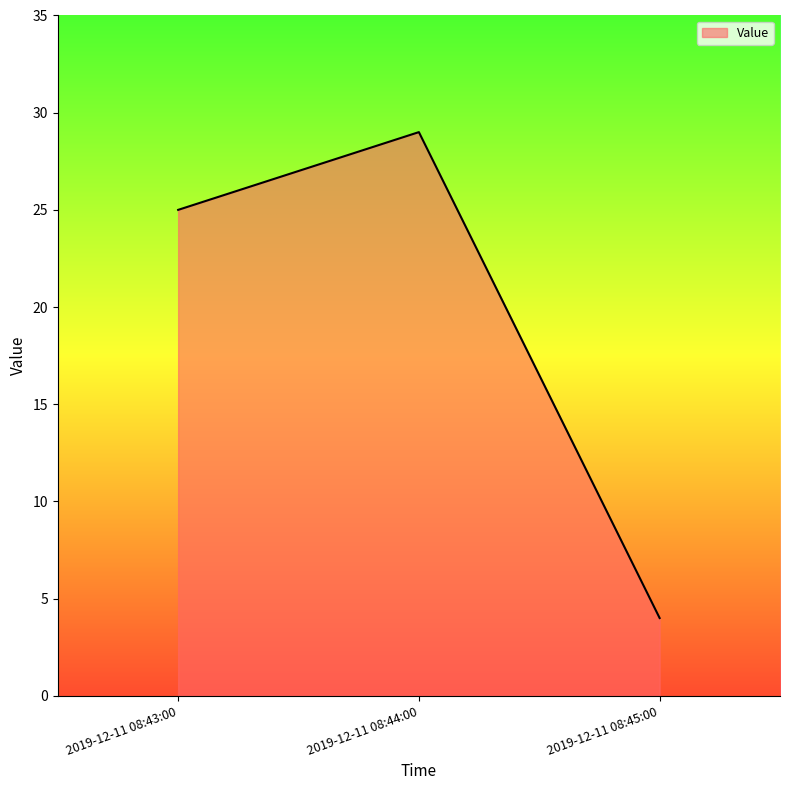

What is the average value?

19